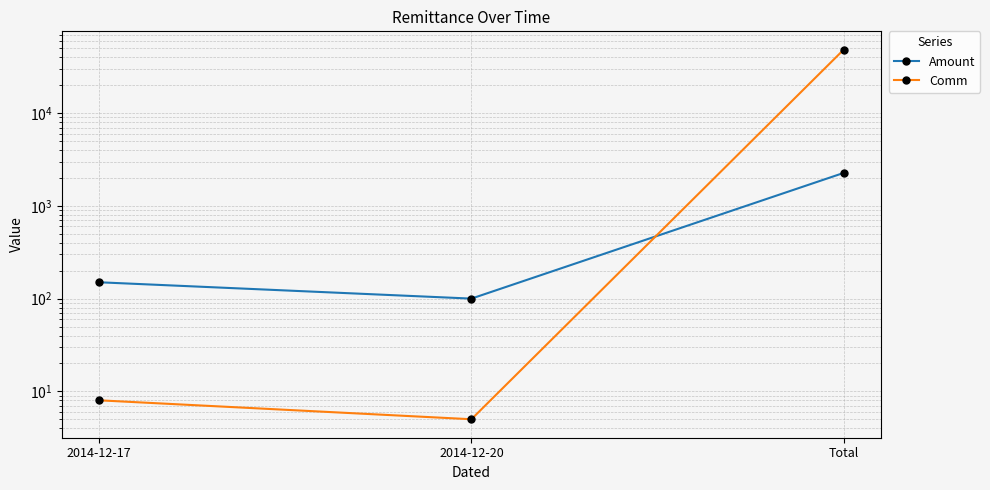

The value of Amount at Total is 1215.4. True or false?

False